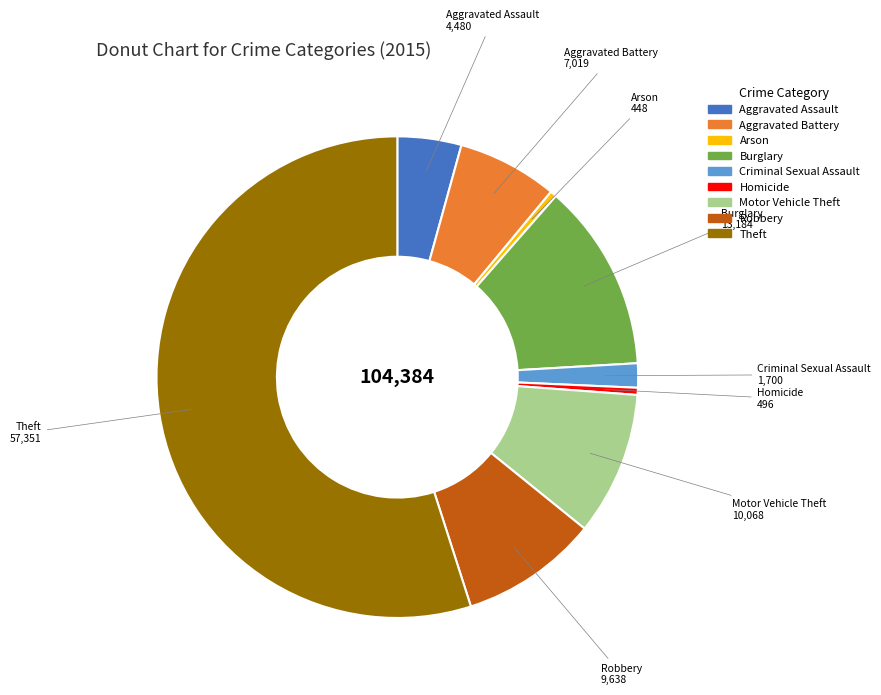

Combined, do Homicide and Robbery account for over 50%?

No